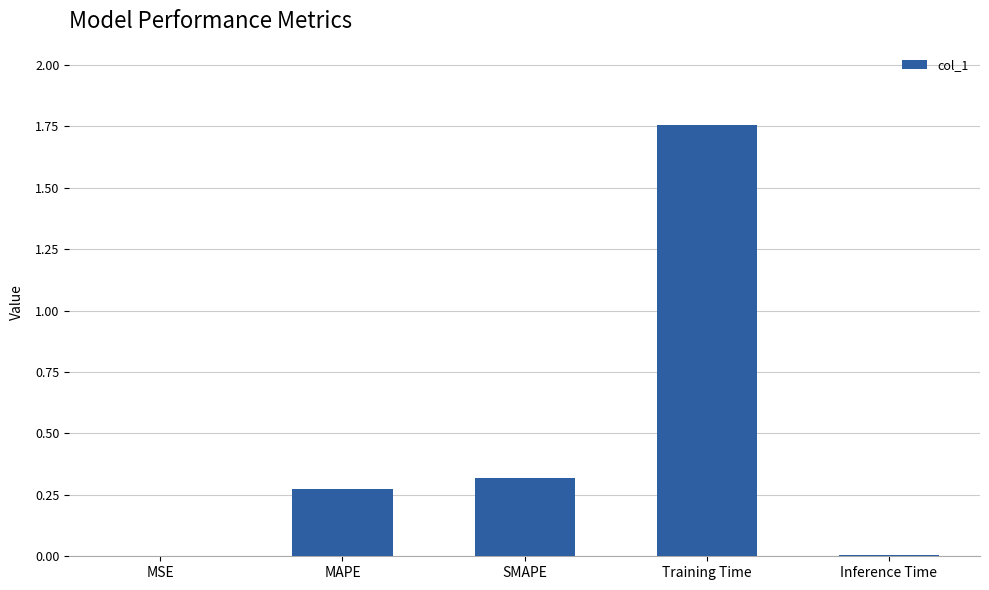

The chart shows a value of 0.0 at MSE. True or false?

True